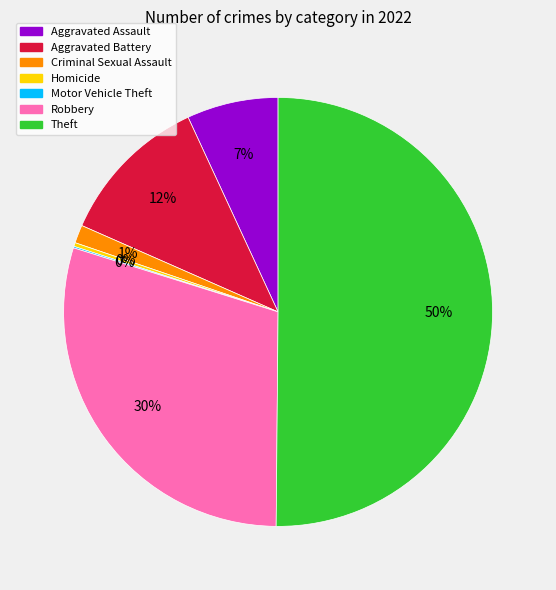

Which has a higher value, Robbery or Aggravated Assault?

Robbery